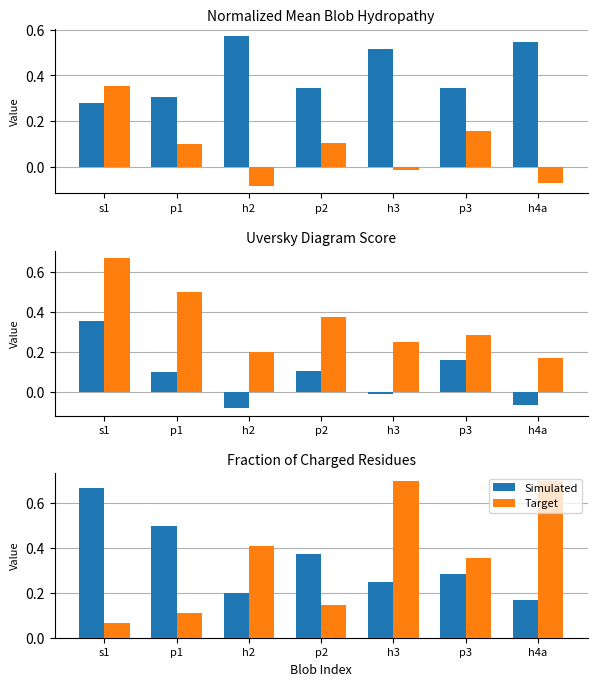

What value does the Target series have at p3?

0.4